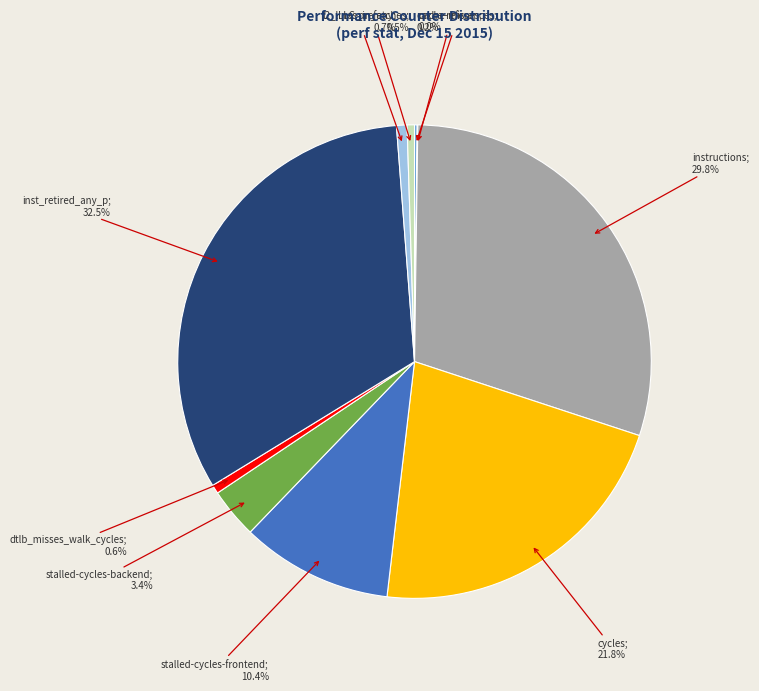

Is there any slice that represents more than half of the pie?

No